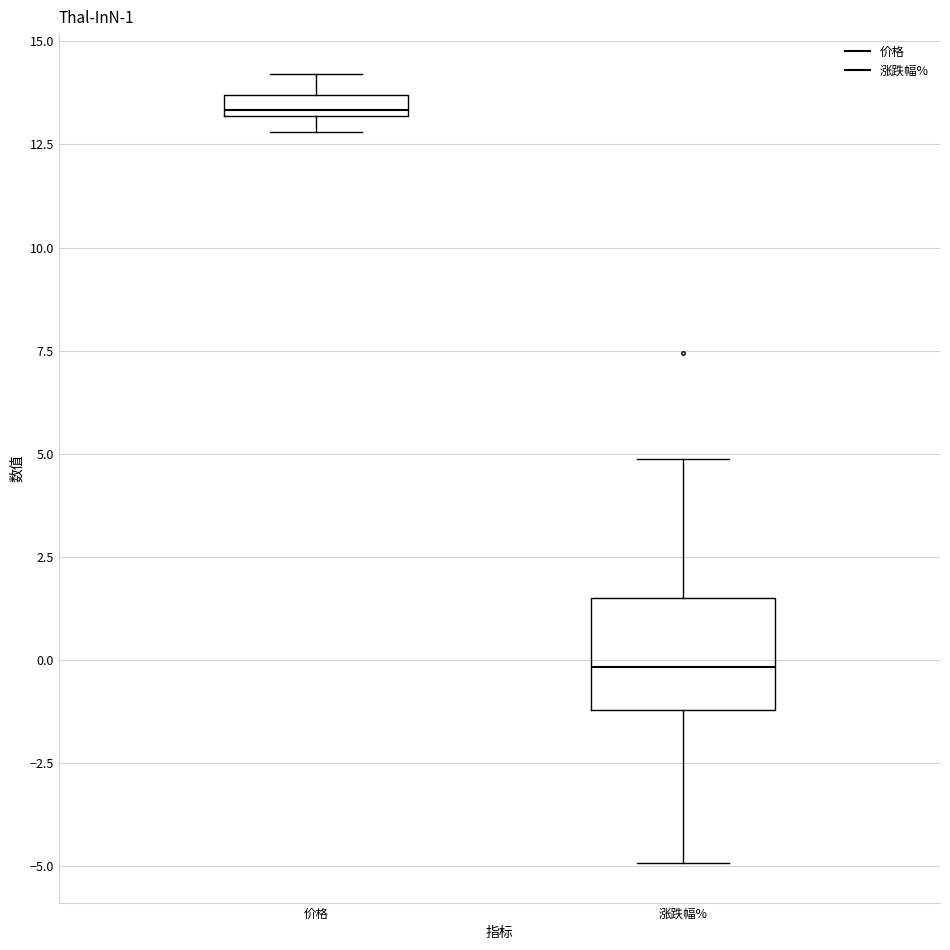

Which box is the tallest, from its lower edge to its upper edge?

涨跌幅%